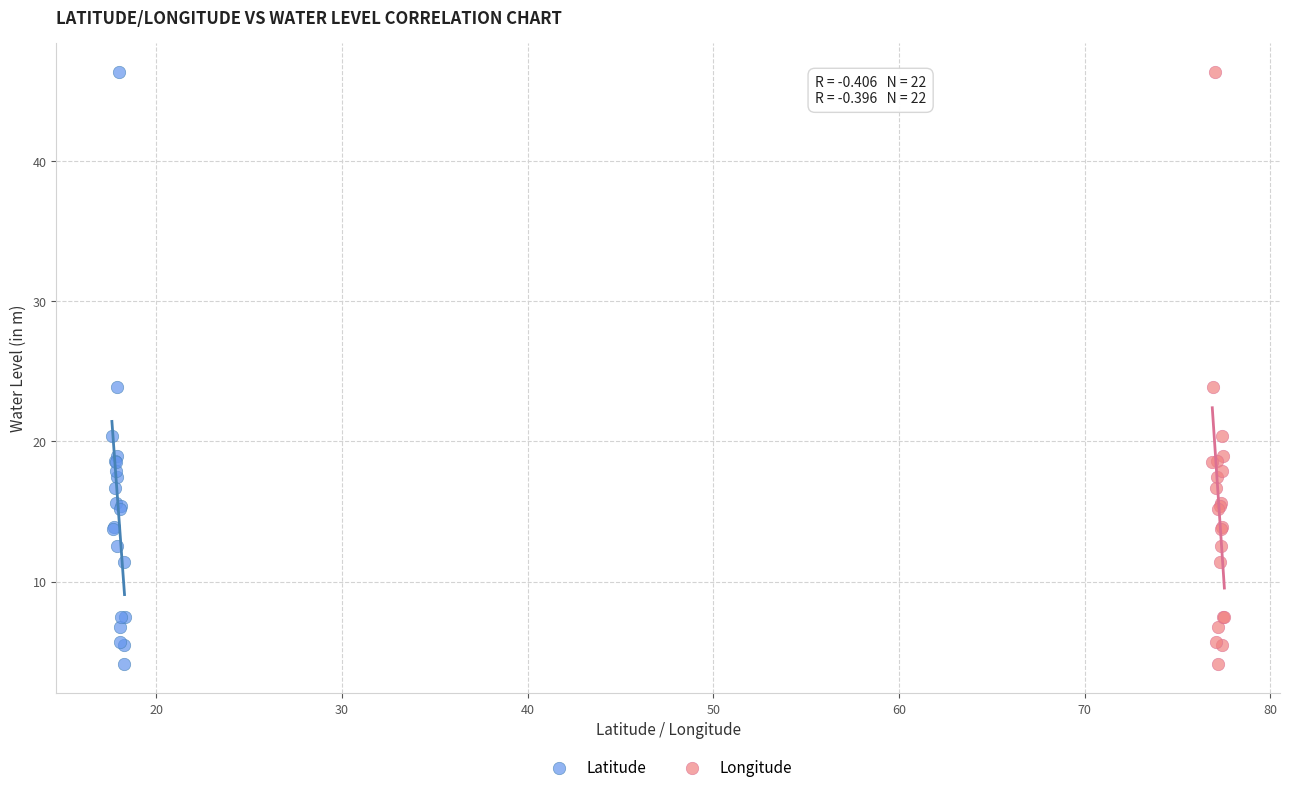

What are all the series names shown in the legend?

Latitude, Longitude